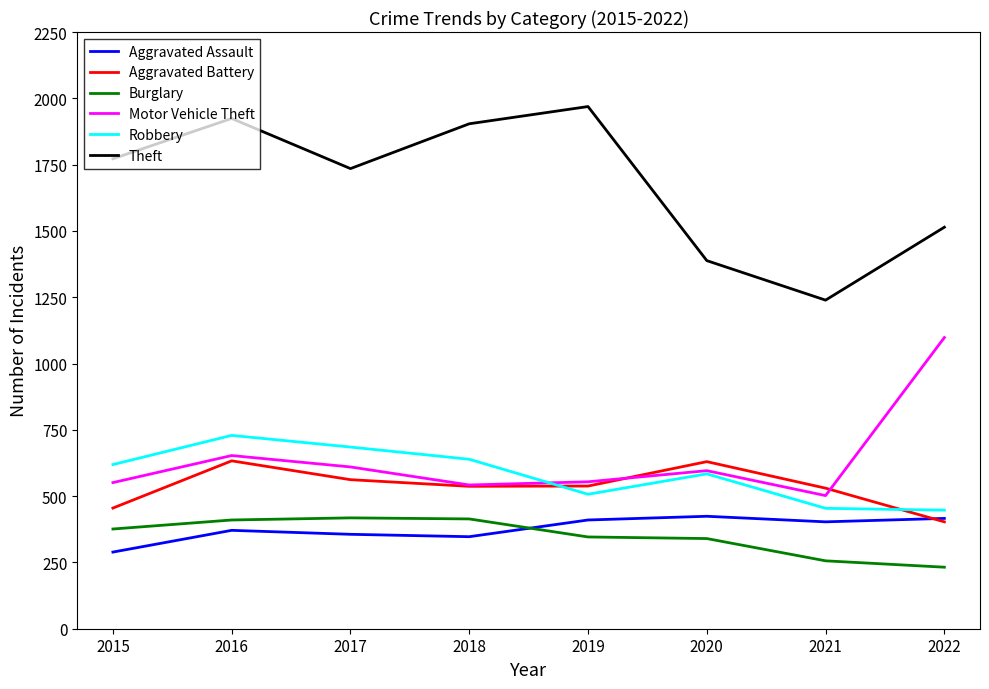

What is the difference between the highest and lowest values at 2017?

1379